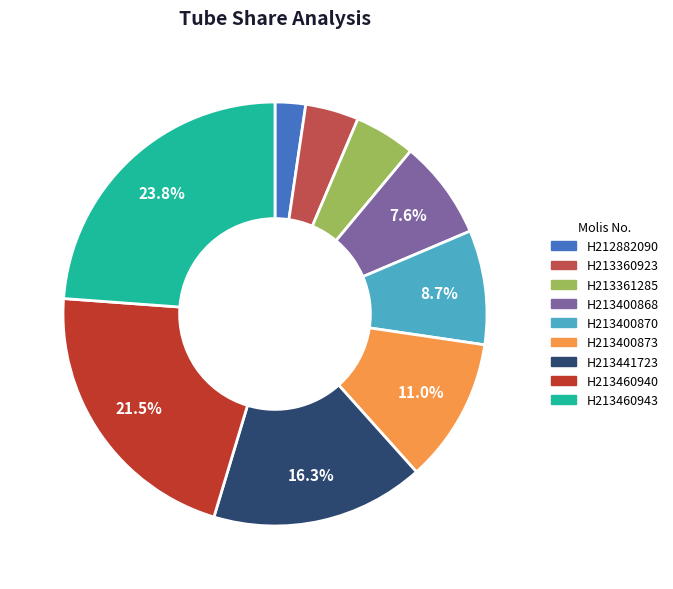

True or false: H213400870 accounts for 9% of the total.

True